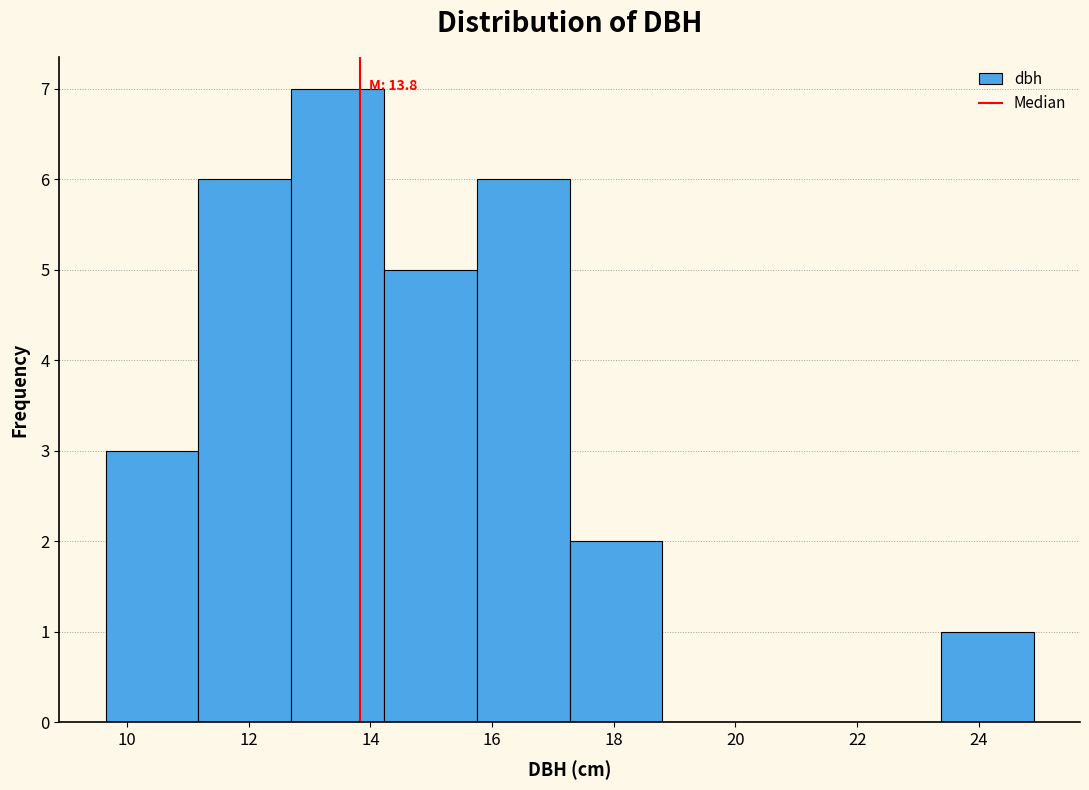

Over which range of the x-axis is the bar tallest?

12.8 to 14.2